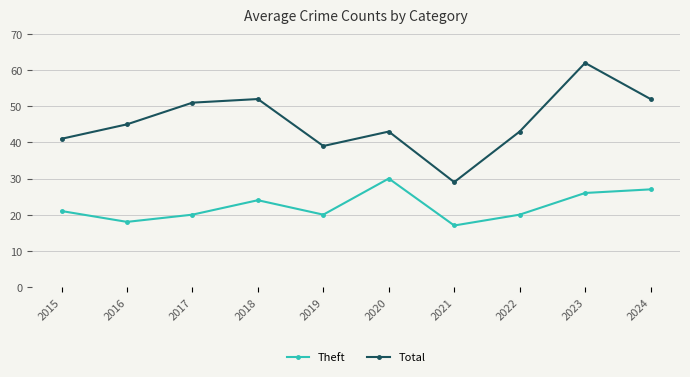

At how many categories does at least one series exceed 40?

8